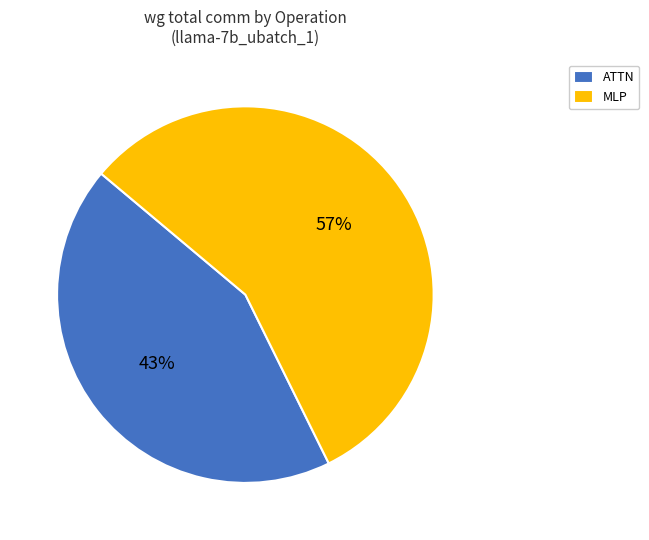

How many segments does this pie chart have?

2